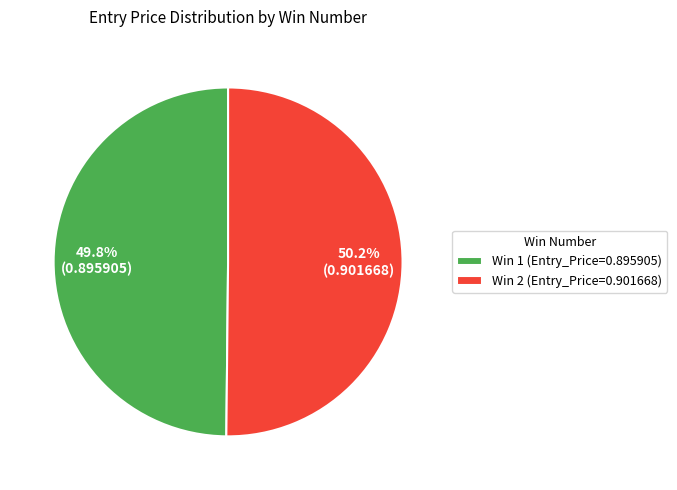

To the nearest percent, what portion does Win 1 represent?

50%